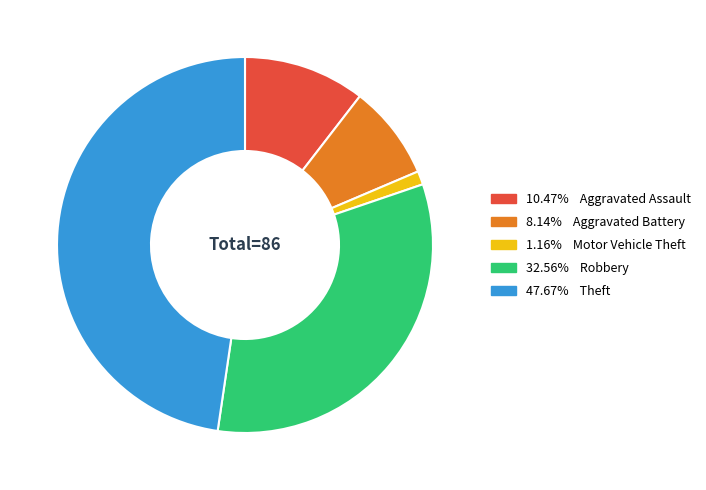

Is there any slice that represents more than half of the pie?

No